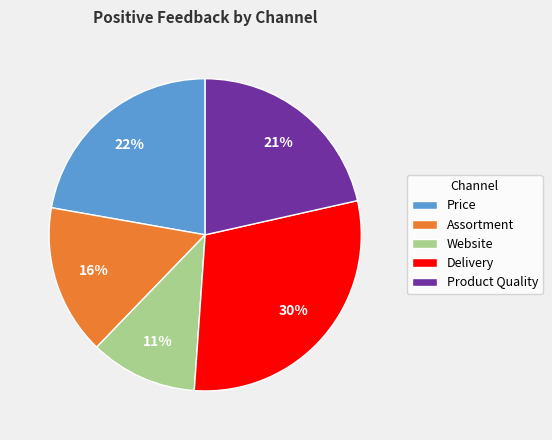

True or false: Price accounts for 29% of the total.

False